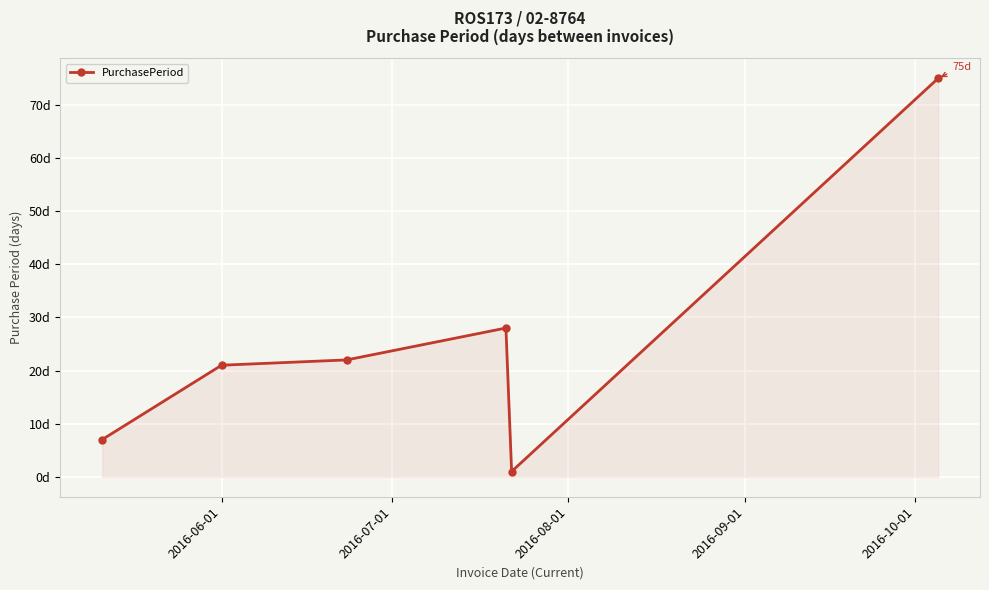

Does the chart have visible grid lines?

Yes